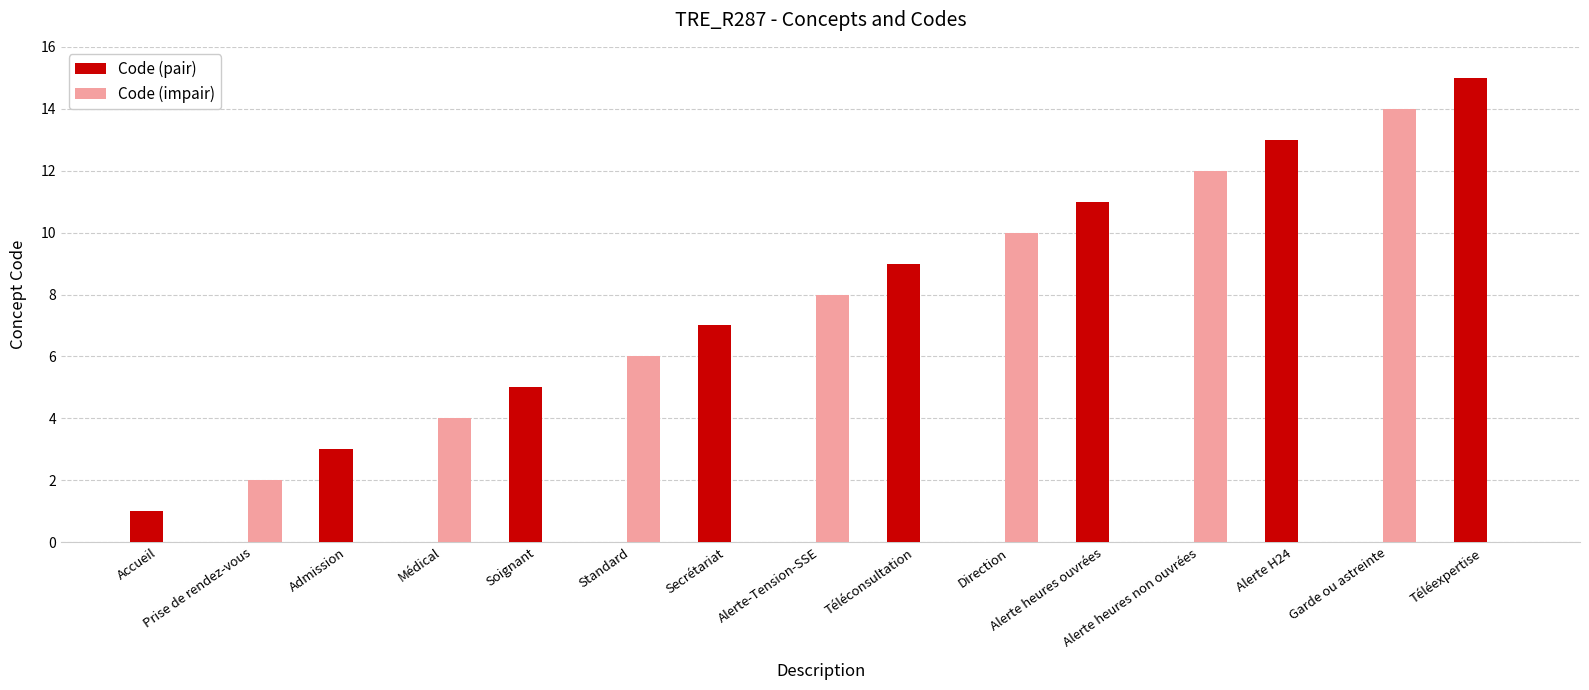

Reading left to right, transcribe all the data shown in this chart.

Code (pair): 1	0	3	0	5	0	7	0	9	0	11	0	13	0	15
Code (impair): 0	2	0	4	0	6	0	8	0	10	0	12	0	14	0